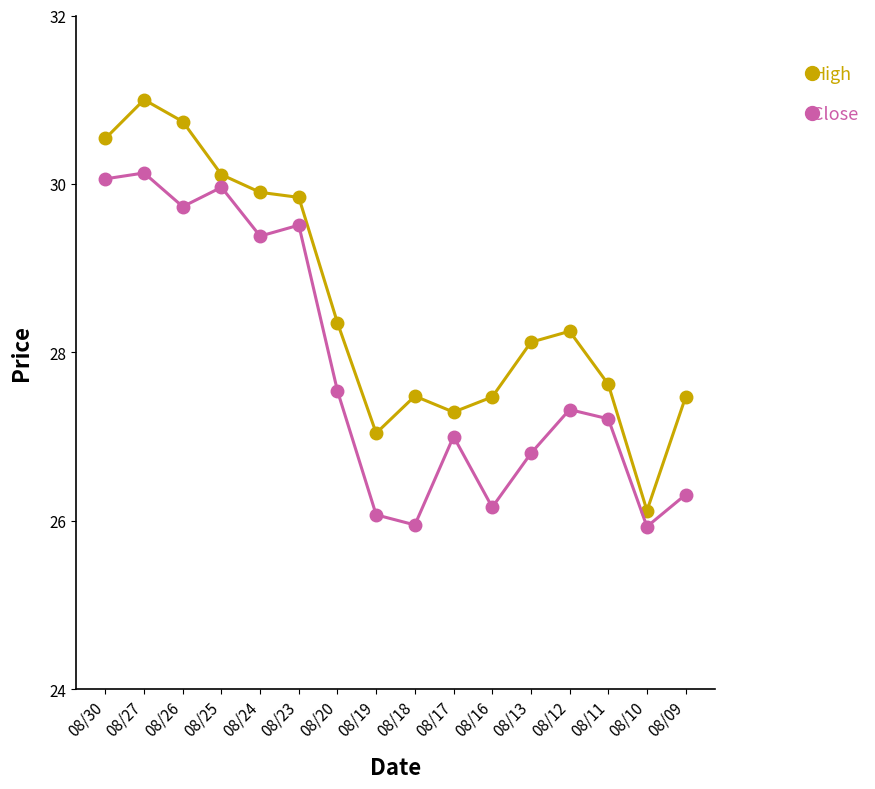

What is the total value across all series at 08/16?

53.6